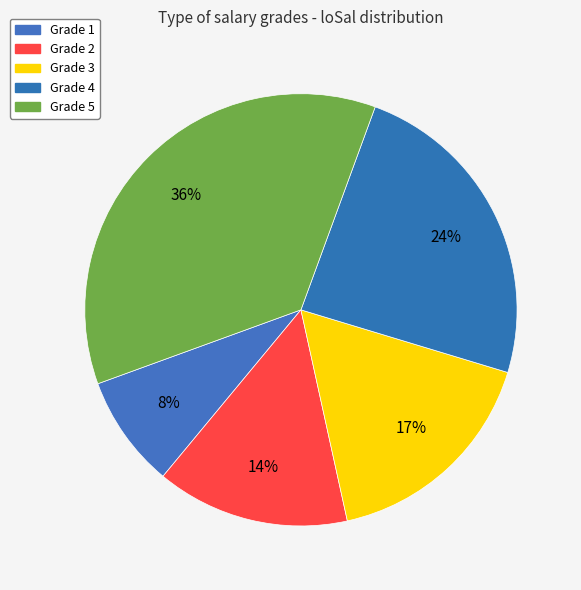

To the nearest percent, what is the average slice percentage?

20%